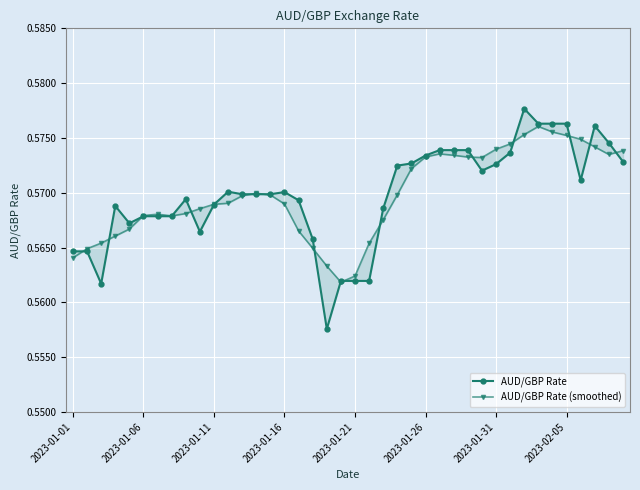

What is the average value of the AUD/GBP Rate (smoothed) series?

0.6